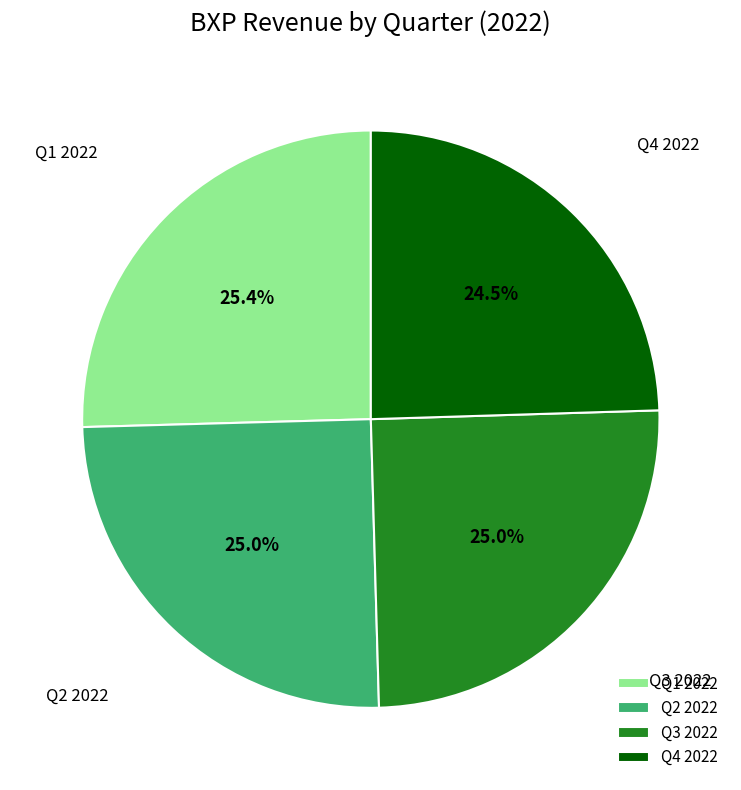

Between Q4 2022 and Q2 2022, which is larger?

Q2 2022